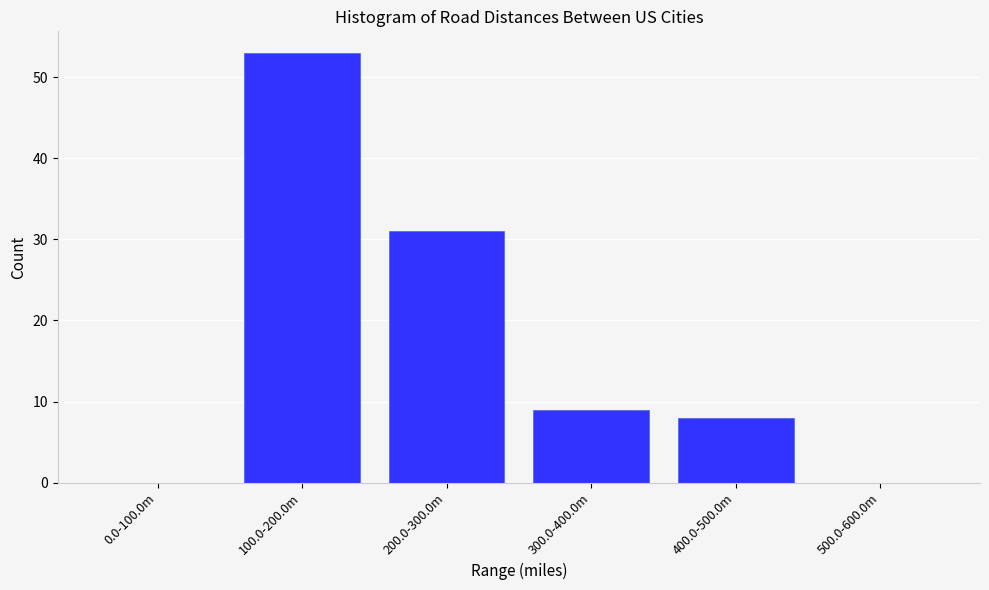

Reading right to left, list all the values displayed in this chart.

500.0-600.0m=0	400.0-500.0m=8	300.0-400.0m=9	200.0-300.0m=31	100.0-200.0m=53	0.0-100.0m=0